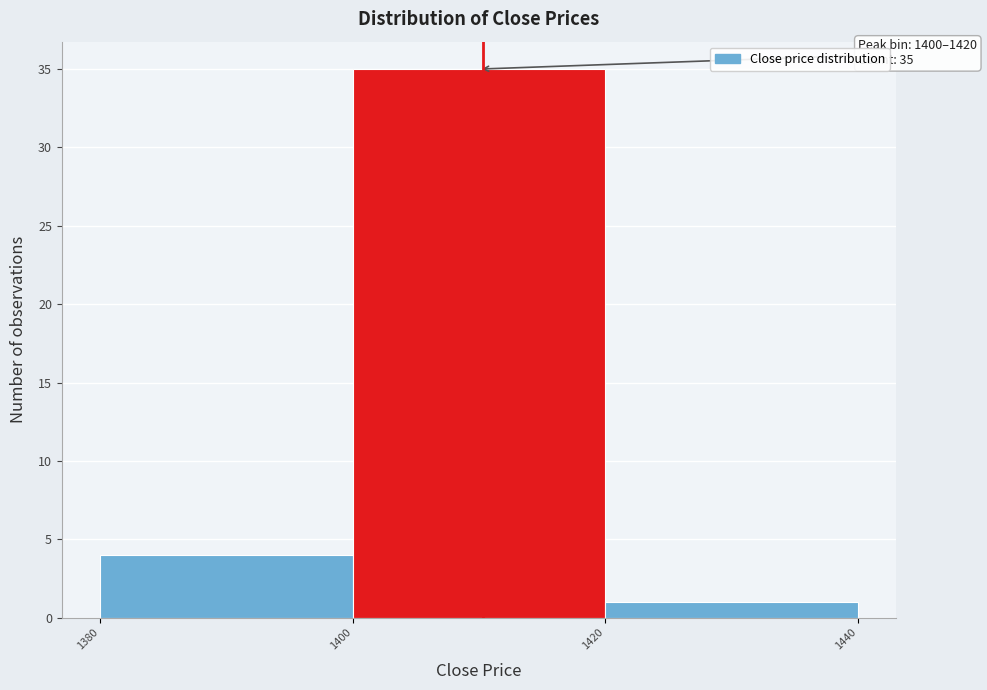

Which range on the x-axis has the tallest bar?

1400 to 1420